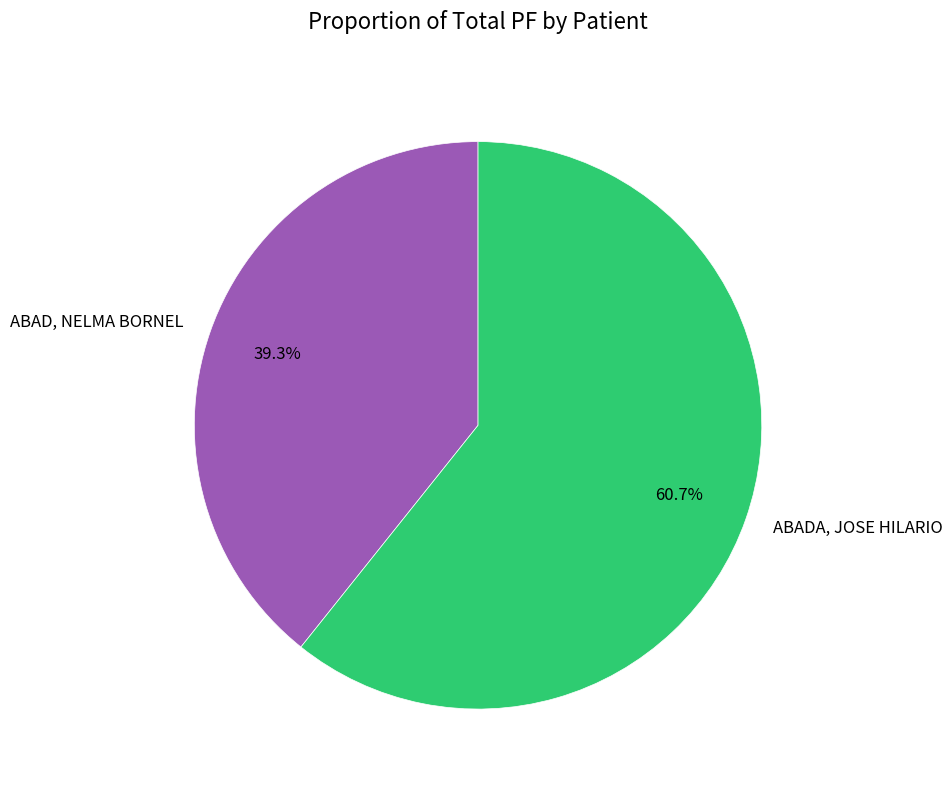

How many segments does this pie chart have?

2